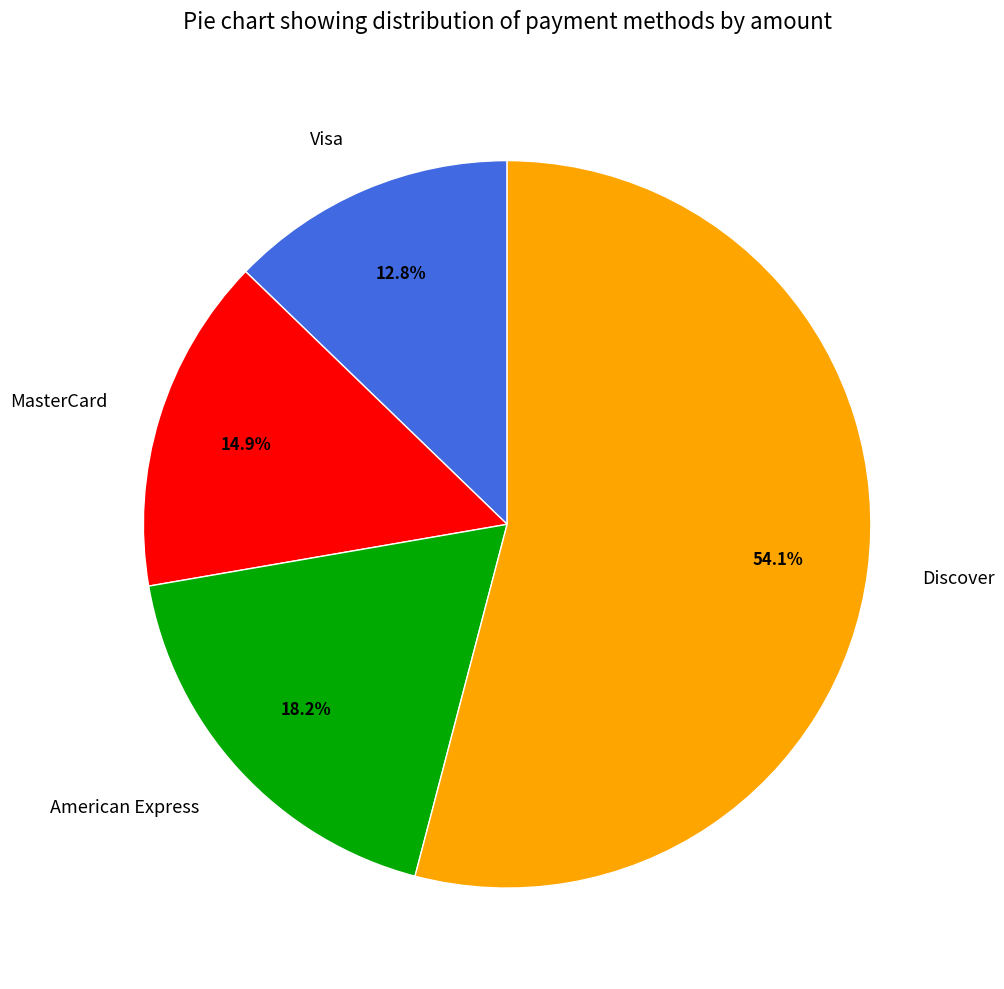

The American Express slice represents 18% of the pie. True or false?

True